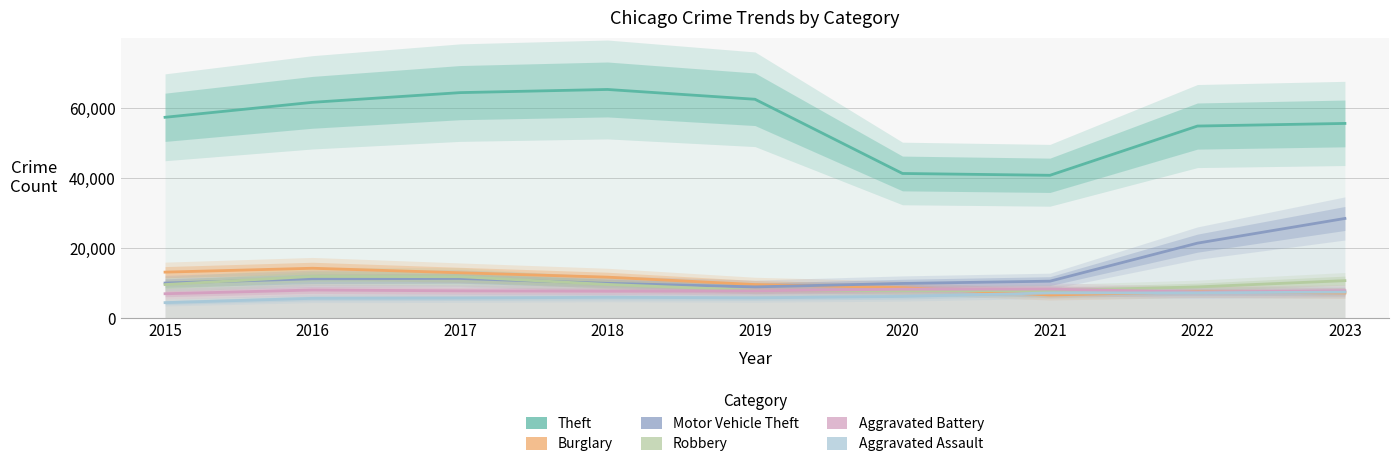

Reading right to left, list all the values displayed in this chart.

Theft: 2023=55599	2022=54851	2021=40806	2020=41326	2019=62492	2018=65287	2017=64386	2016=61621	2015=57350
Burglary: 2023=7235	2022=7595	2021=6662	2020=8758	2019=9638	2018=11747	2017=13001	2016=14289	2015=13184
Motor Vehicle Theft: 2023=28495	2022=21451	2021=10603	2020=9959	2019=8977	2018=9985	2017=11380	2016=11286	2015=10068
Robbery: 2023=10757	2022=8965	2021=7918	2020=7855	2019=7995	2018=9681	2017=11880	2016=11960	2015=9638
Aggravated Battery: 2023=7876	2022=7489	2021=8347	2020=8319	2019=7857	2018=7735	2017=7845	2016=8086	2015=7019
Aggravated Assault: 2023=7491	2022=7281	2021=7242	2020=6263	2019=5841	2018=6001	2017=5793	2016=5712	2015=4480